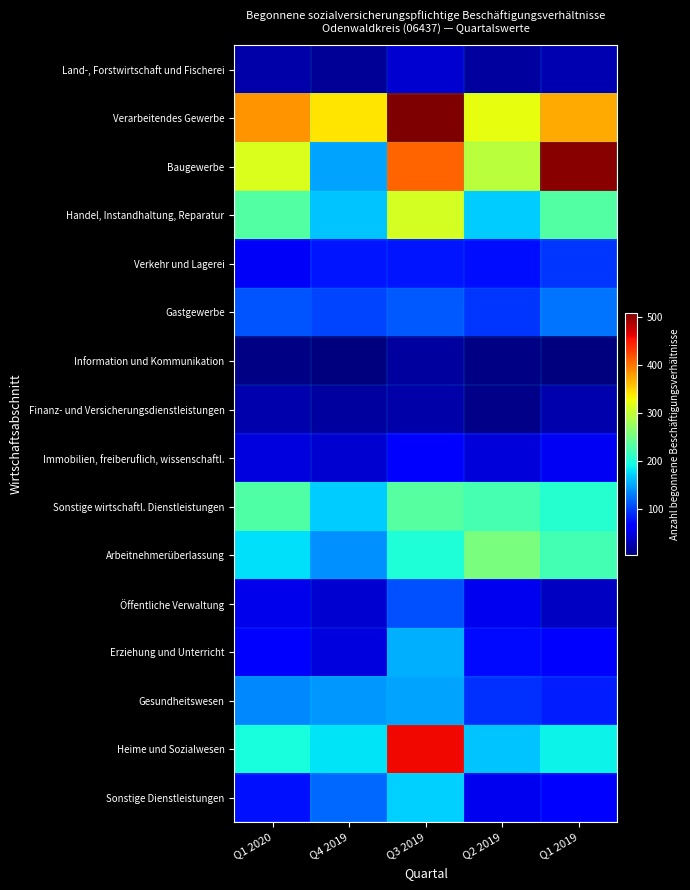

Which category has the highest value across all series?

Q3 2019